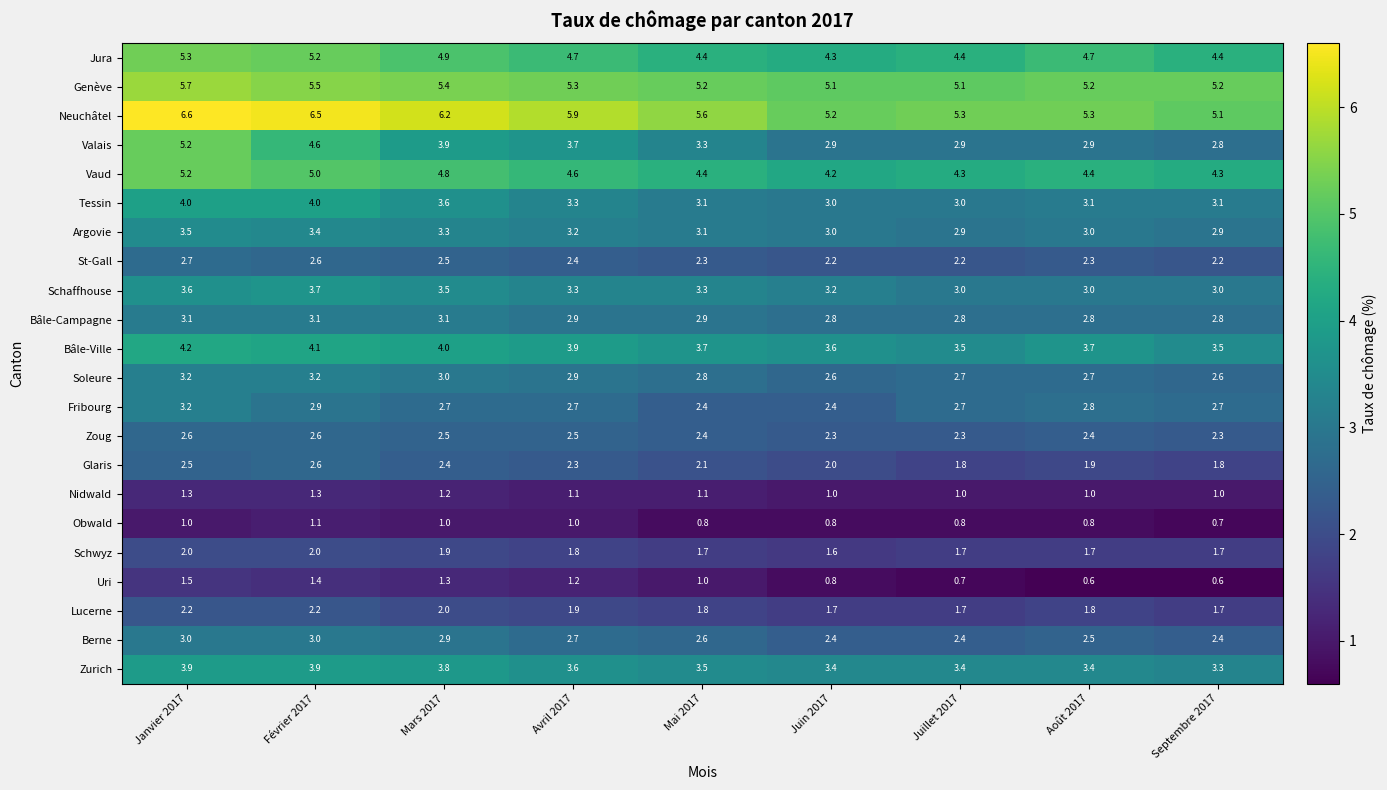

At how many categories does at least one series exceed 2?

9